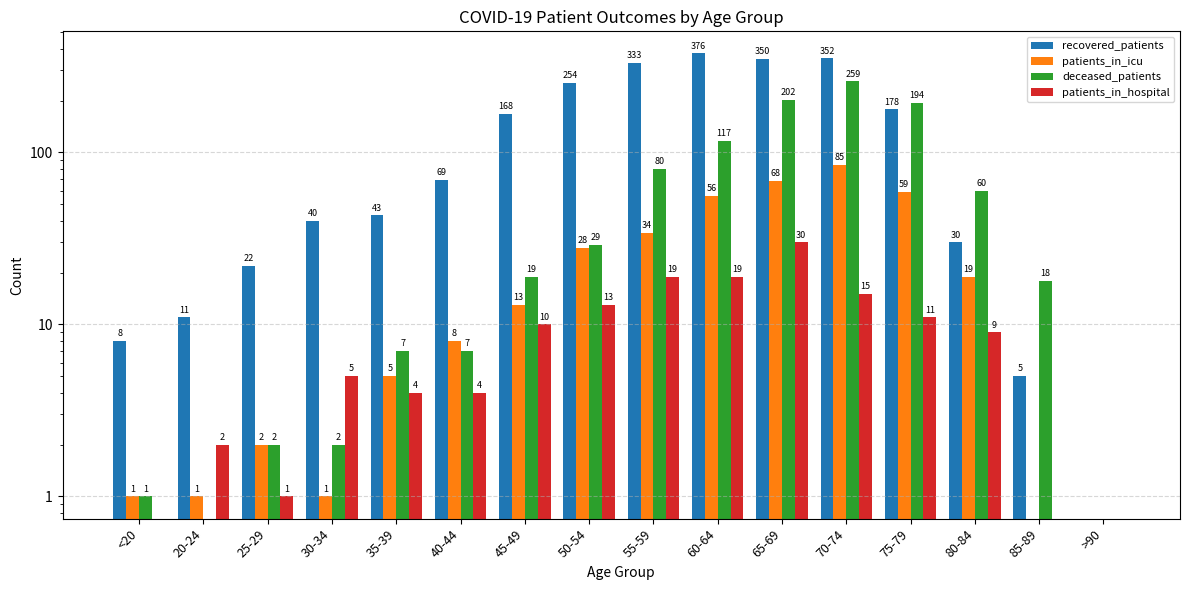

How many distinct data groups are displayed?

4